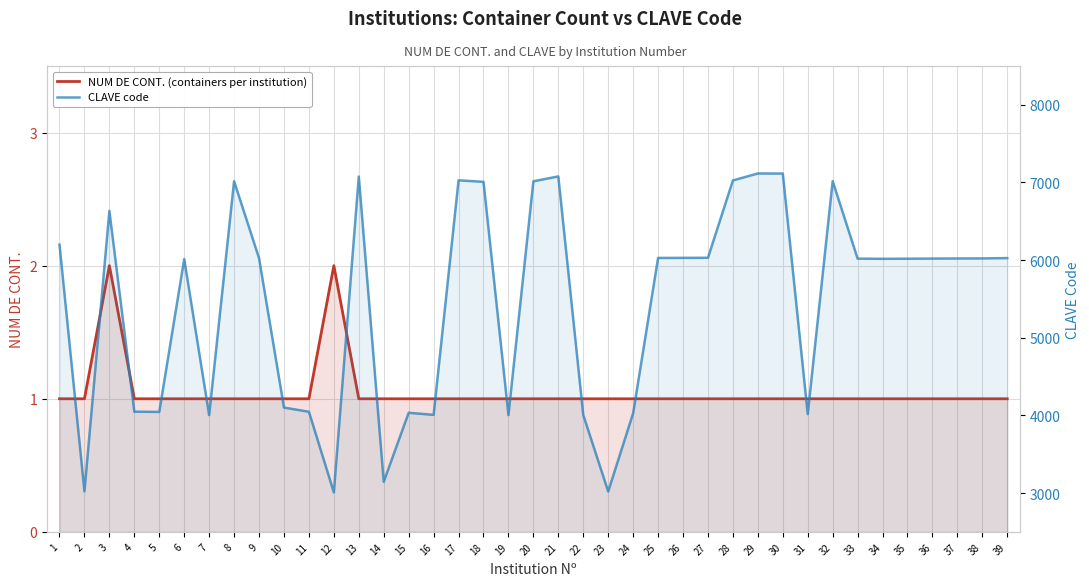

Which series has the largest total across all categories?

CLAVE code